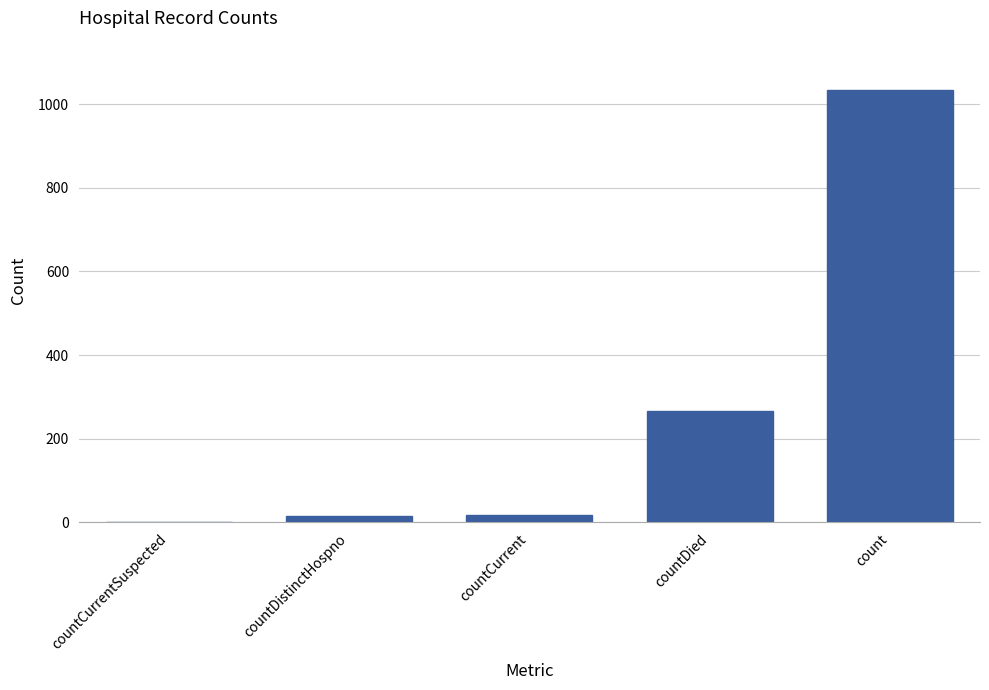

What is the sum of the values at countCurrentSuspected and countDistinctHospno?

16